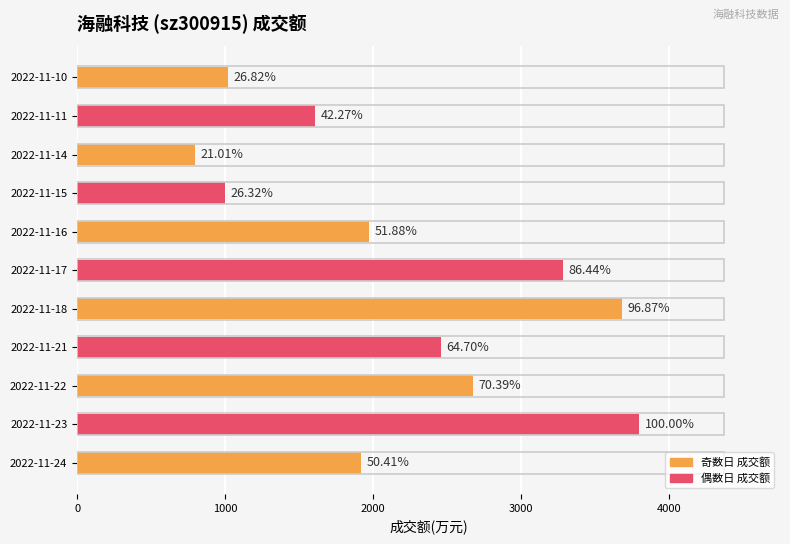

Does the chart contain any negative values?

No